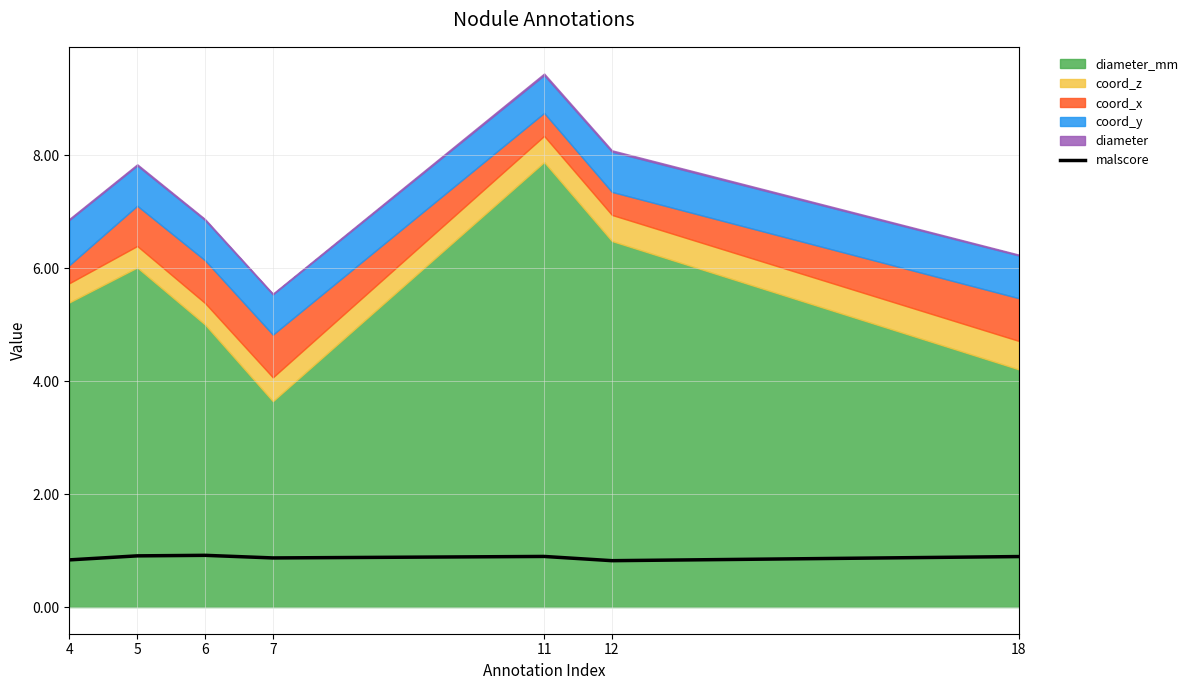

Reading left to right, list all the values displayed in this chart.

0.8	0.9	0.9	0.9	0.9	0.8	0.9